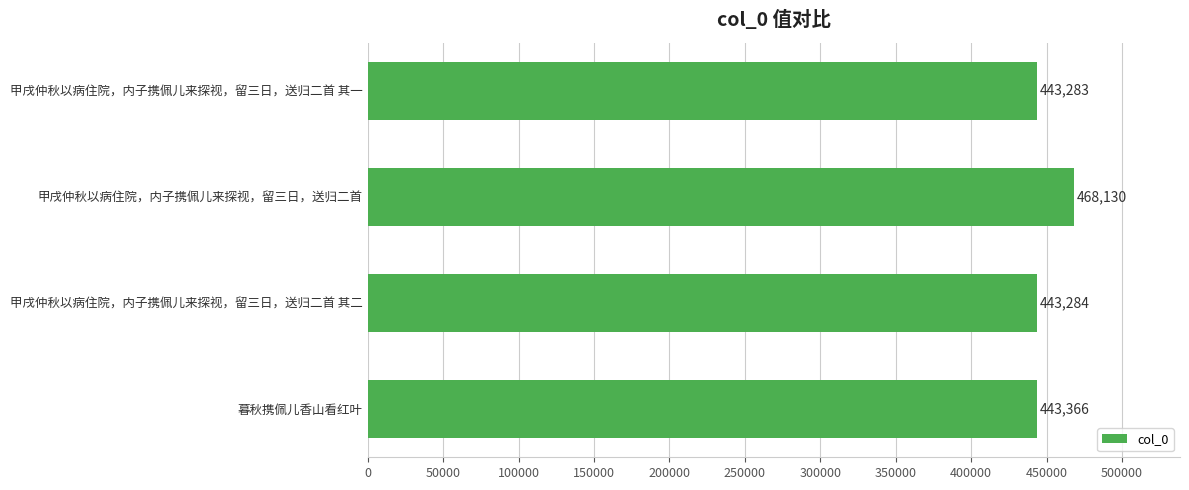

Does the chart contain any negative values?

No